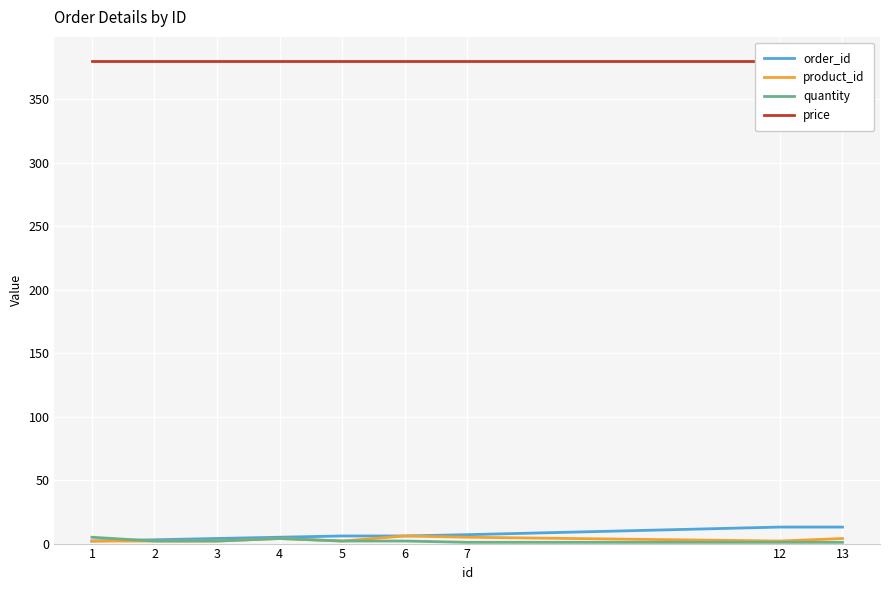

What is the value of the order_id point at the 6th from the left?

6